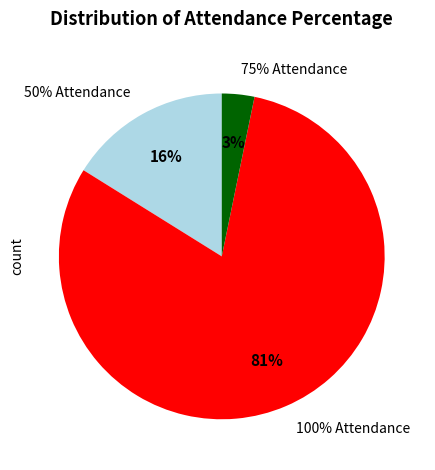

Is there any slice that represents more than half of the pie?

No